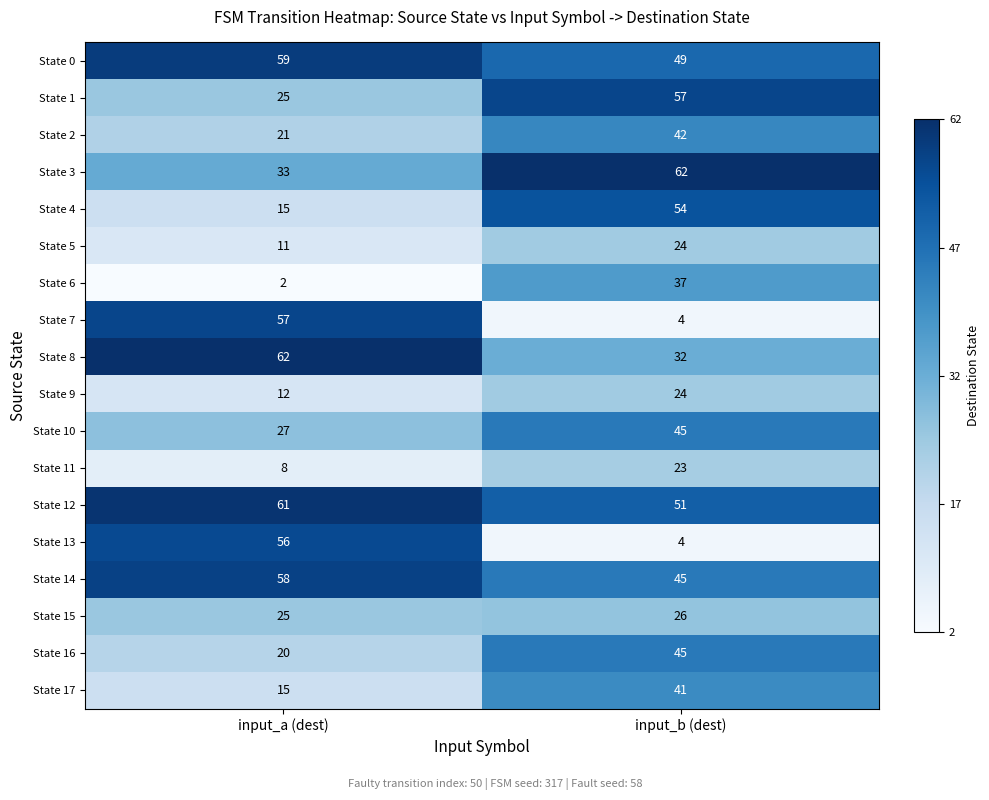

Between input_a (dest) and input_b (dest), which series saw the biggest shift?

State 7